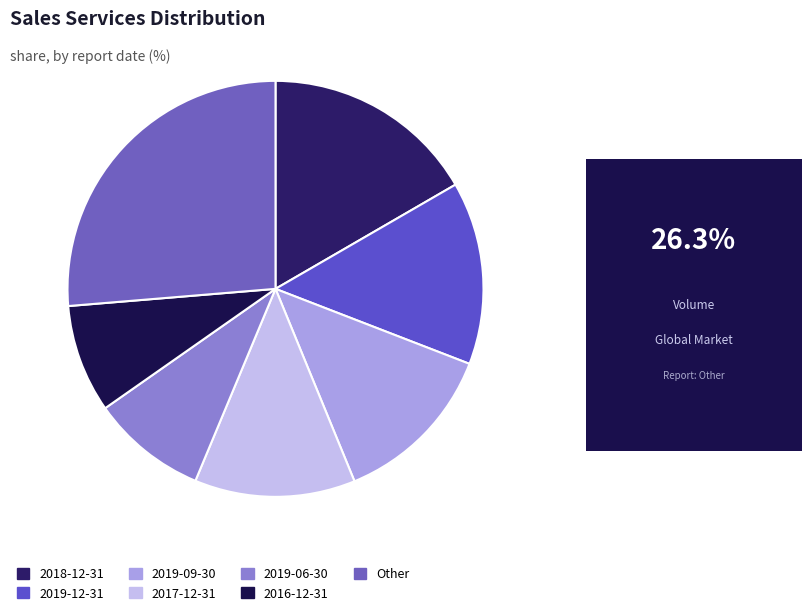

Does any single category account for the majority?

No